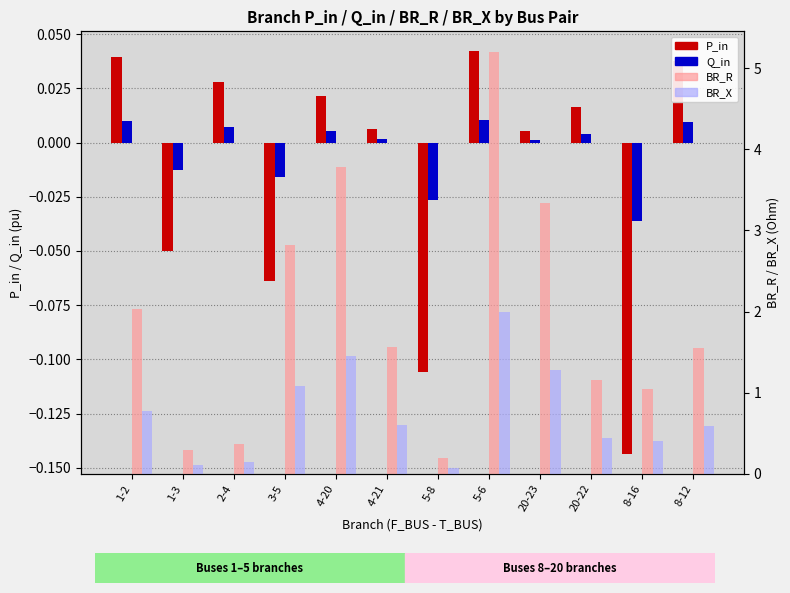

True or false: BR_R has a value of 3.3 at 20-23.

True